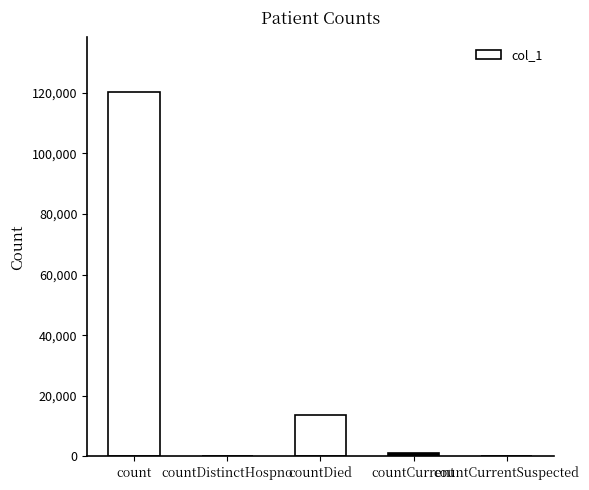

True or false: the data shows 13749 at countDied.

True